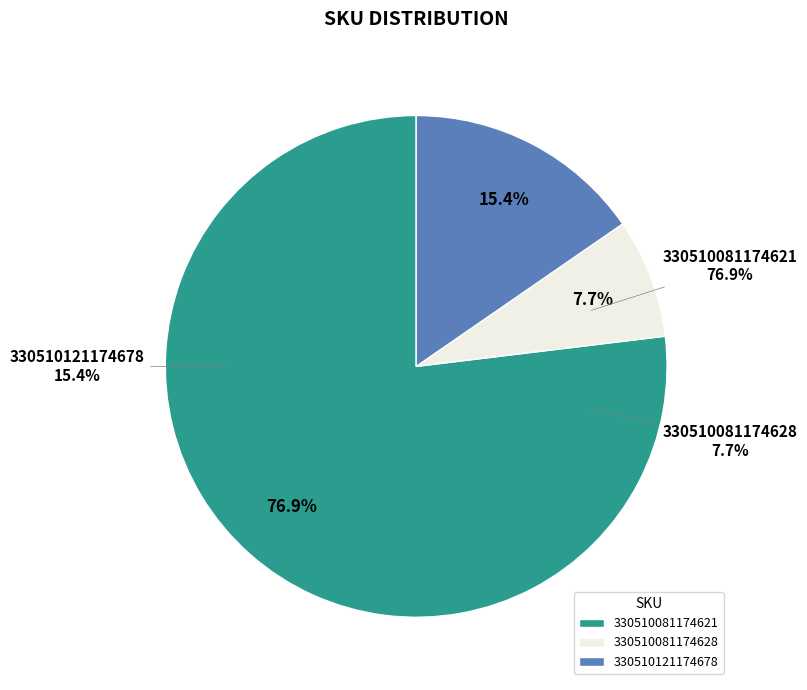

Count the number of slices in the pie.

3